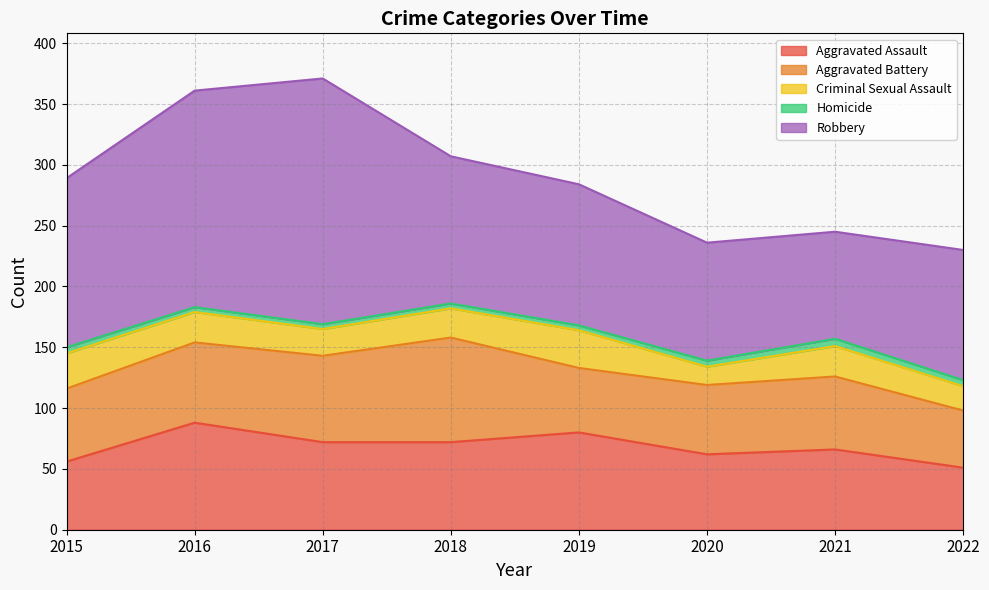

Reading right to left, what are all the values shown in this chart?

Aggravated Assault: 51	66	62	80	72	72	88	56
Aggravated Battery: 47	60	57	53	86	71	66	60
Criminal Sexual Assault: 20	25	15	31	24	22	25	29
Homicide: 5	6	5	4	4	4	4	5
Robbery: 107	88	97	116	121	202	178	139